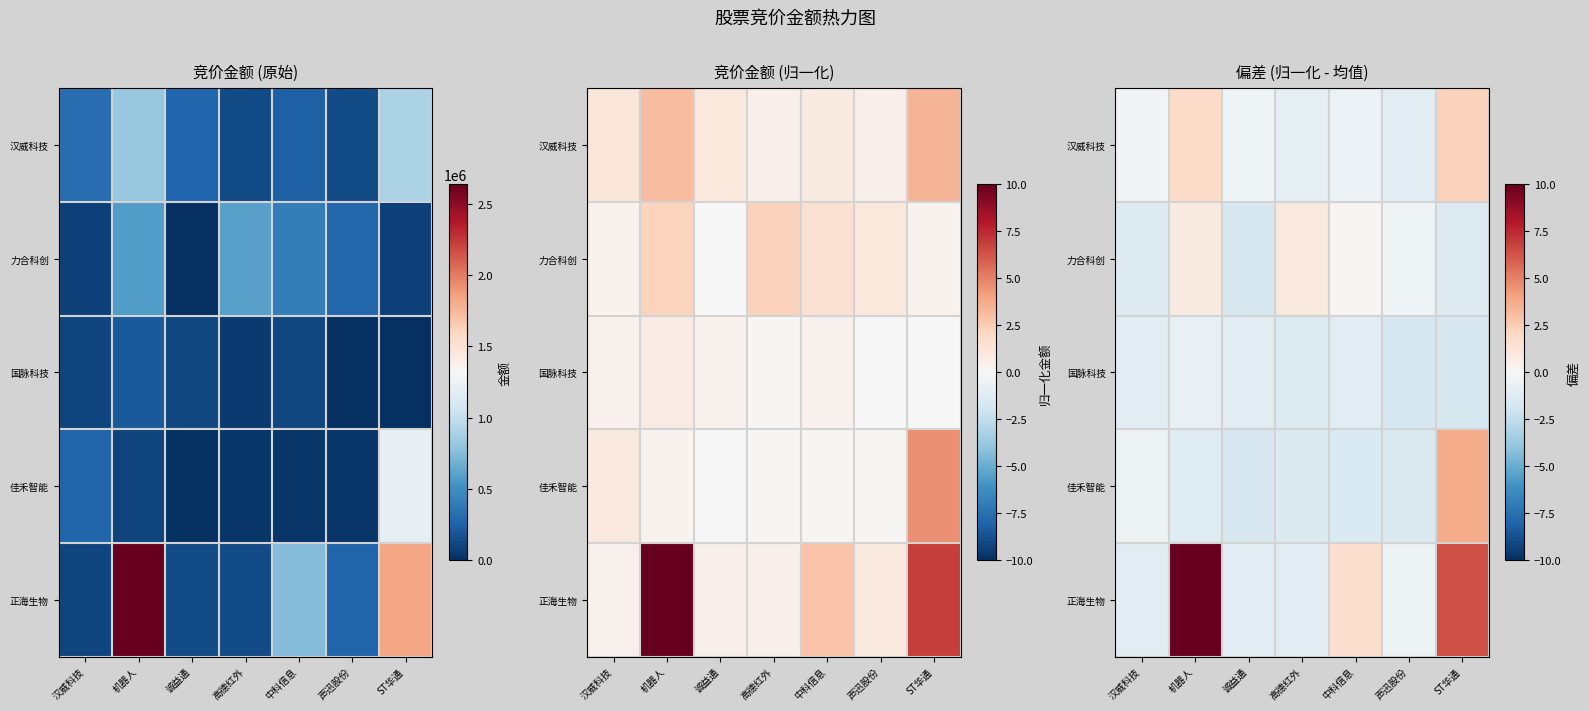

At 汉威科技, list the series in order from smallest to largest.

力合科创, 国脉科技, 正海生物, 佳禾智能, 汉威科技